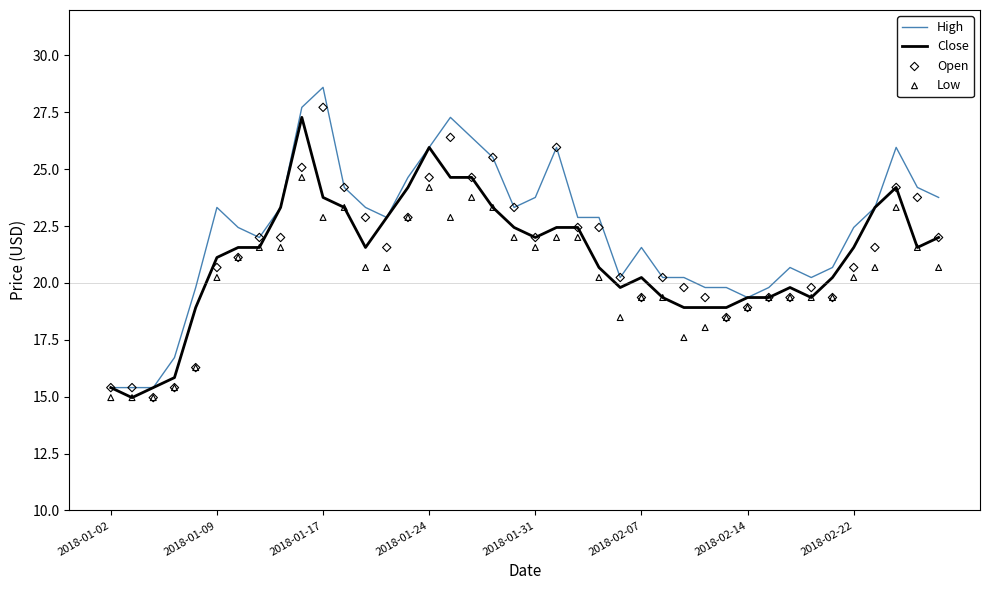

What are all the series names shown in the legend?

High, Close, Open, Low